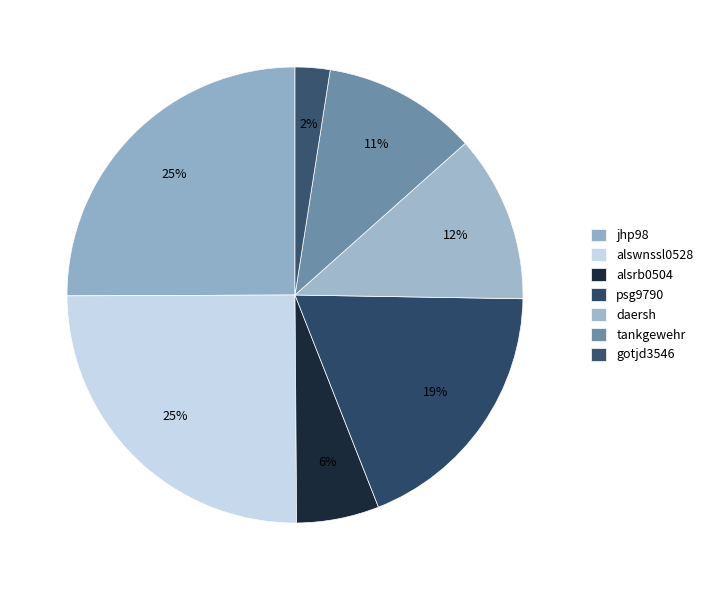

Which slice is the smallest?

gotjd3546